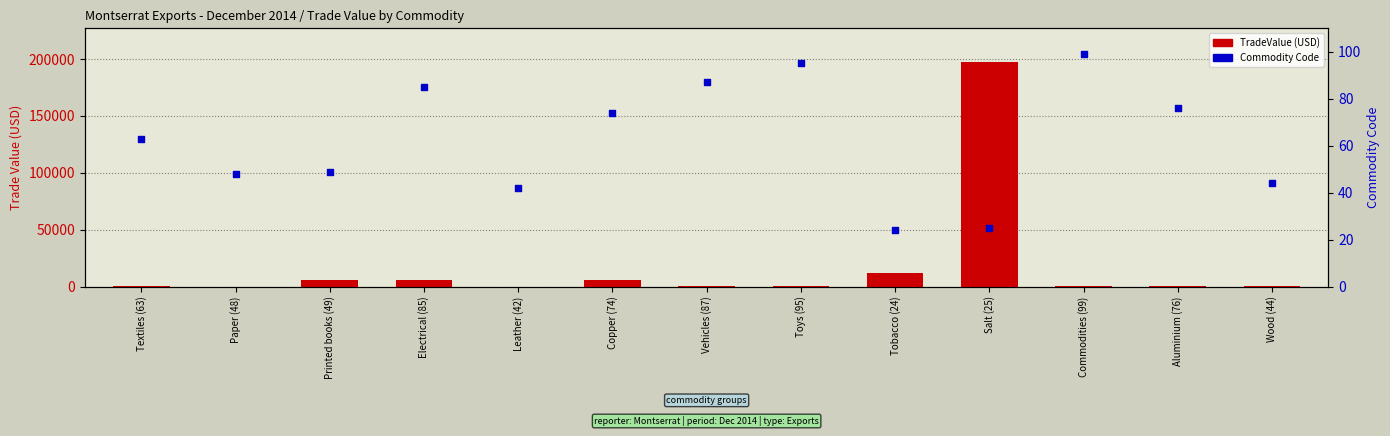

Which series has the widest spread of Y values?

TradeValue